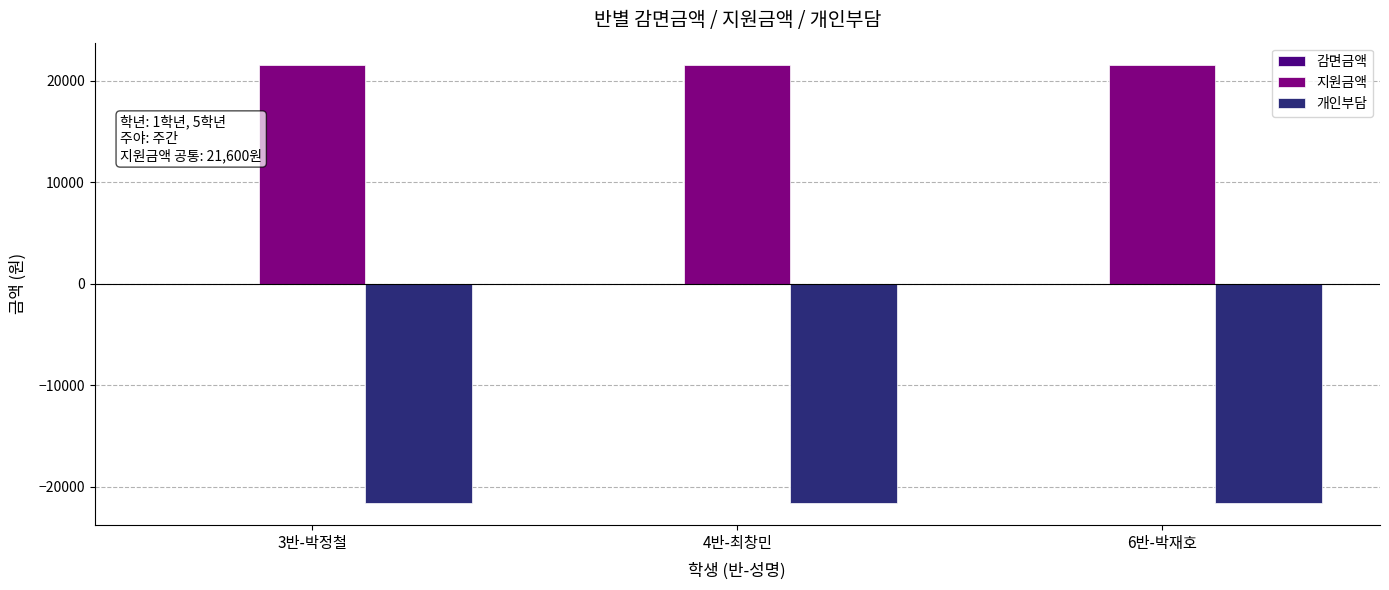

The value of 개인부담 at 3반-박정철 is -21600. True or false?

True